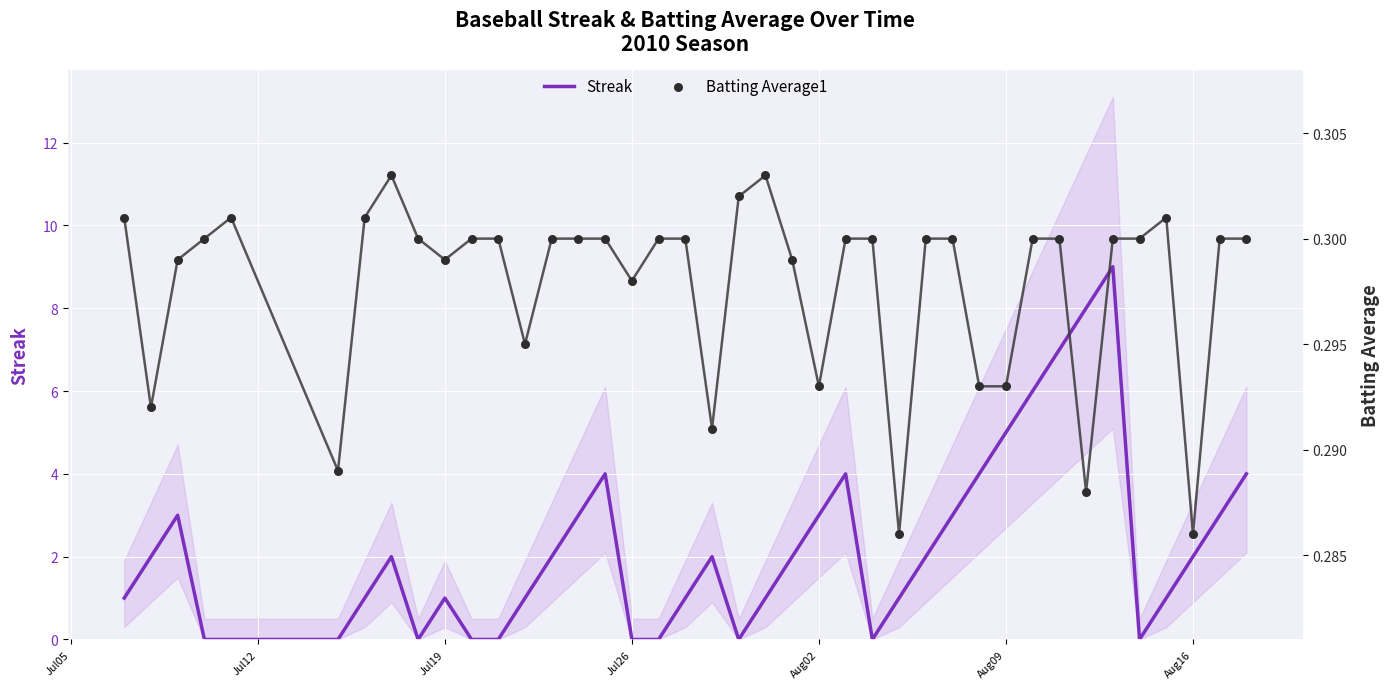

Is it true that Streak equals 2 at Aug16?

True